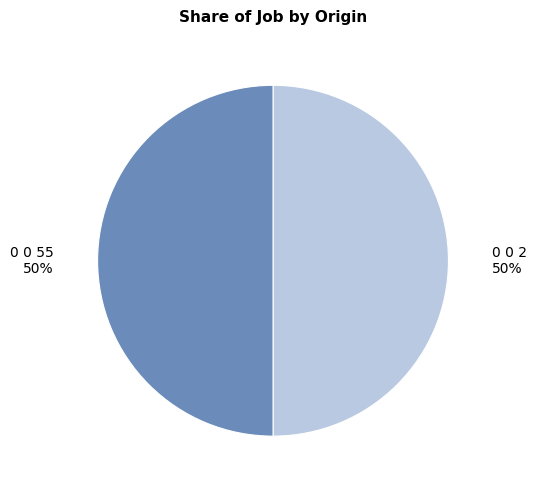

The 0 0 55 slice represents 37% of the pie. True or false?

False